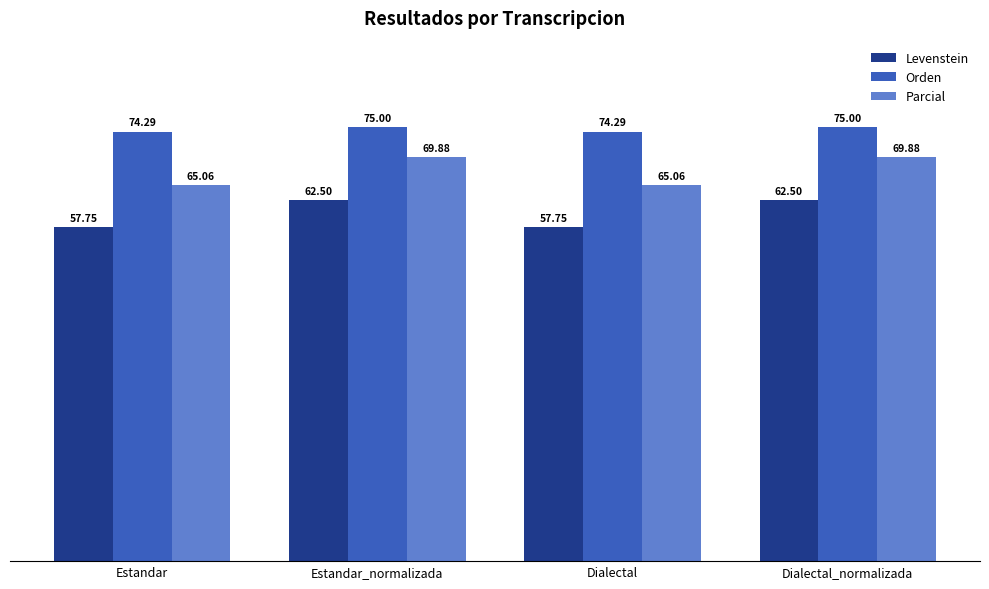

At which label does Levenstein first exceed 62?

Estandar_normalizada